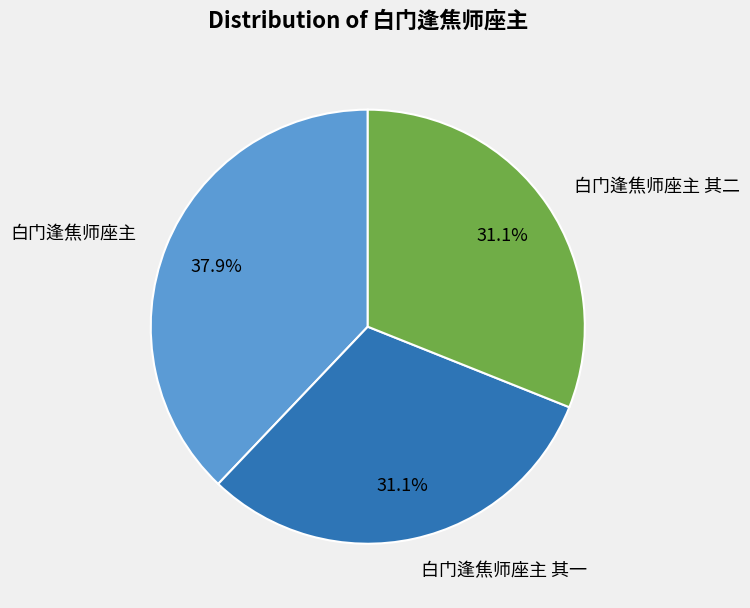

Count the number of slices in the pie.

3